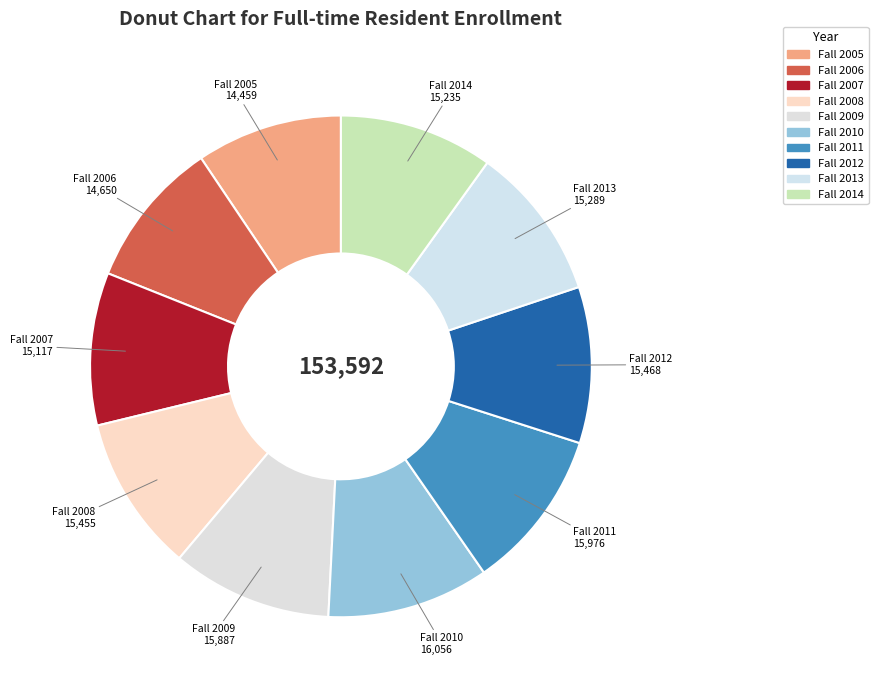

True or false: Fall 2005 accounts for 9% of the total.

True